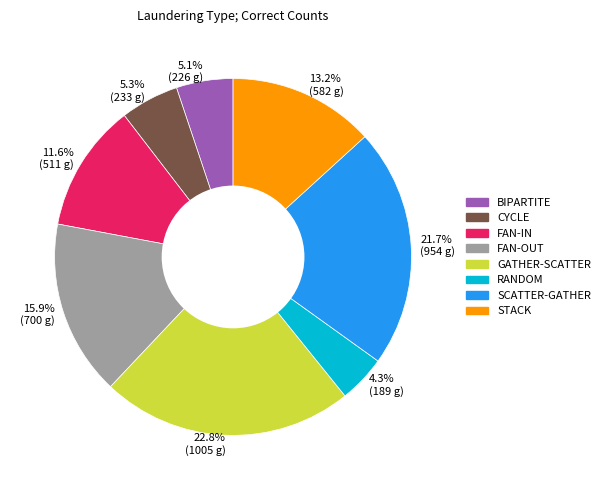

Which category has the biggest portion of the pie?

22.8% (1005 g)